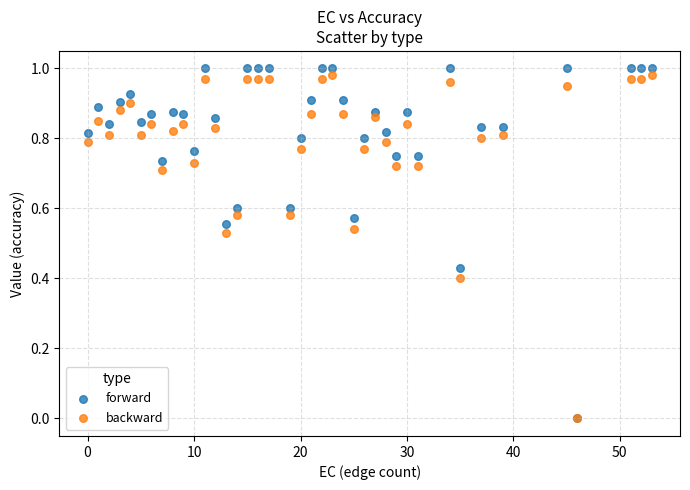

What are all the series names shown in the legend?

forward, backward